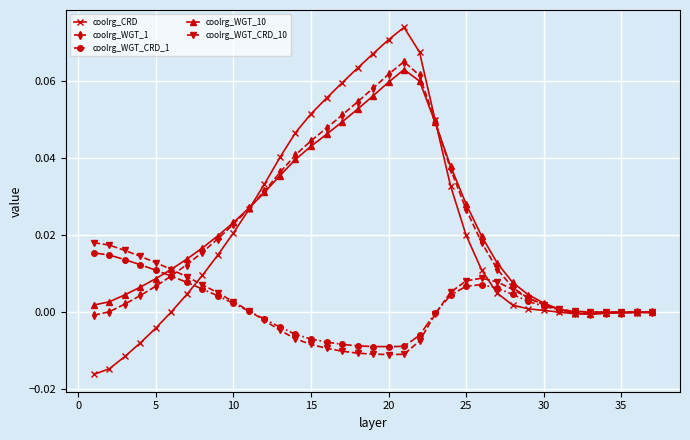

True or false: coolrg_WGT_10 has more than 0 interior local peaks.

True